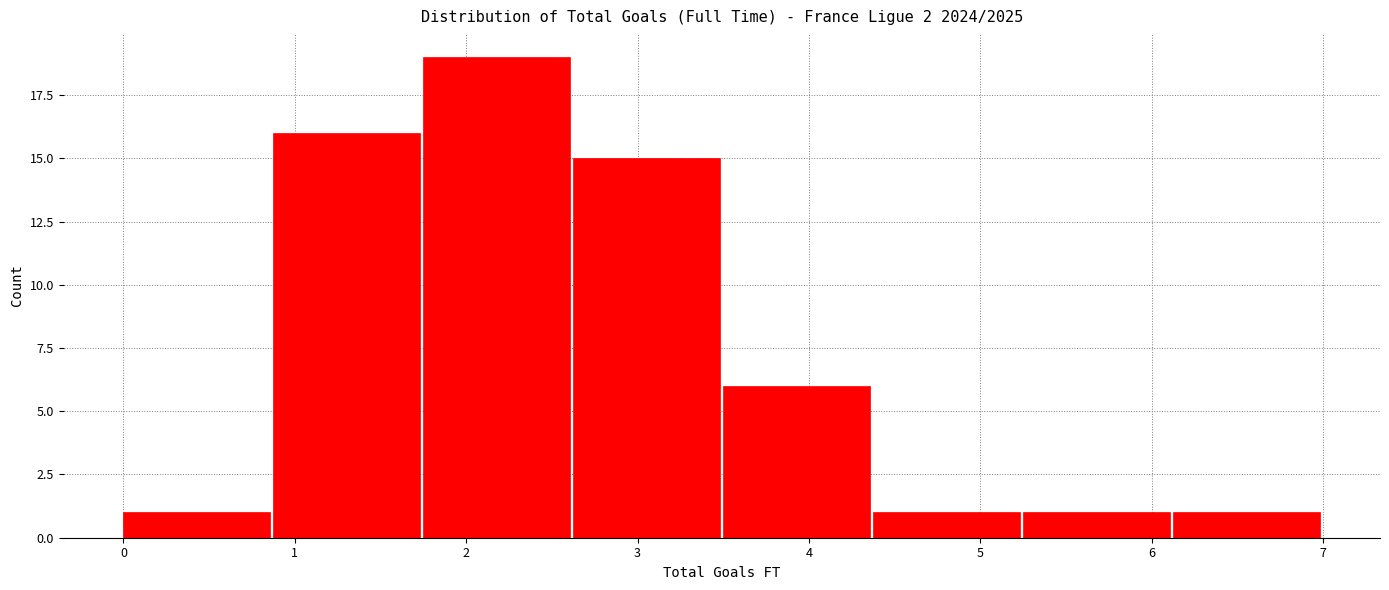

Which range on the x-axis has the tallest bar?

1.8 to 2.6